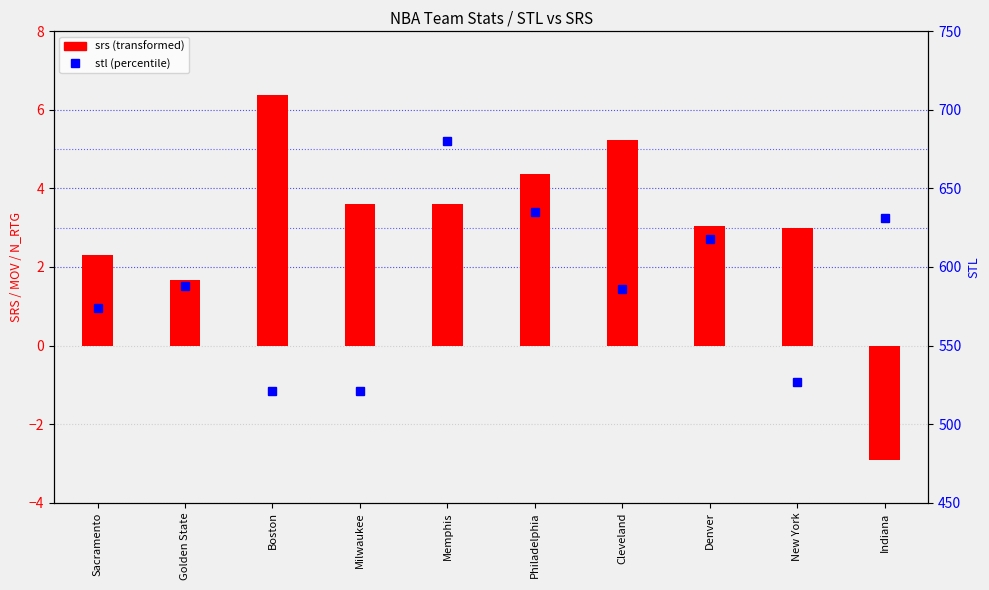

Reading left to right, transcribe all the data shown in this chart.

srs: Sacramento=2.3	Golden State=1.7	Boston=6.4	Milwaukee=3.6	Memphis=3.6	Philadelphia=4.4	Cleveland=5.2	Denver=3.0	New York=3.0	Indiana=-2.9
stl: Sacramento=574.0	Golden State=588.0	Boston=521.0	Milwaukee=521.0	Memphis=680.0	Philadelphia=635.0	Cleveland=586.0	Denver=618.0	New York=527.0	Indiana=631.0